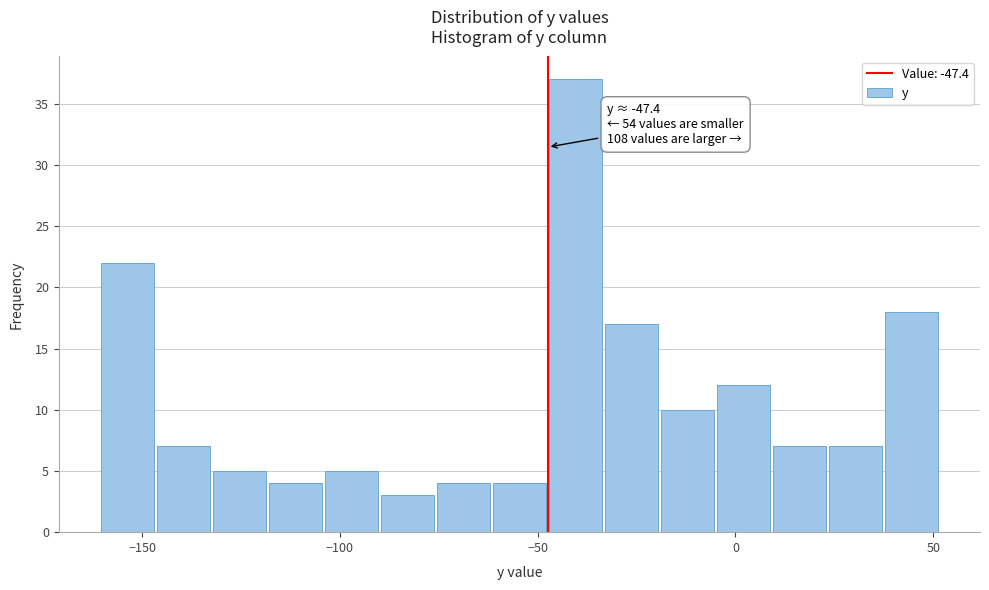

Read against the x-axis, roughly where is the centre of the tallest bar?

-40